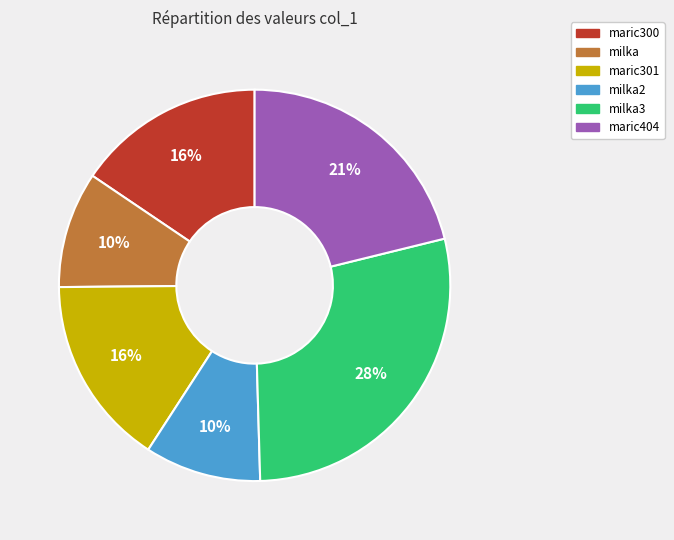

To the nearest percent, what is the combined percentage of maric301 and milka3?

44%